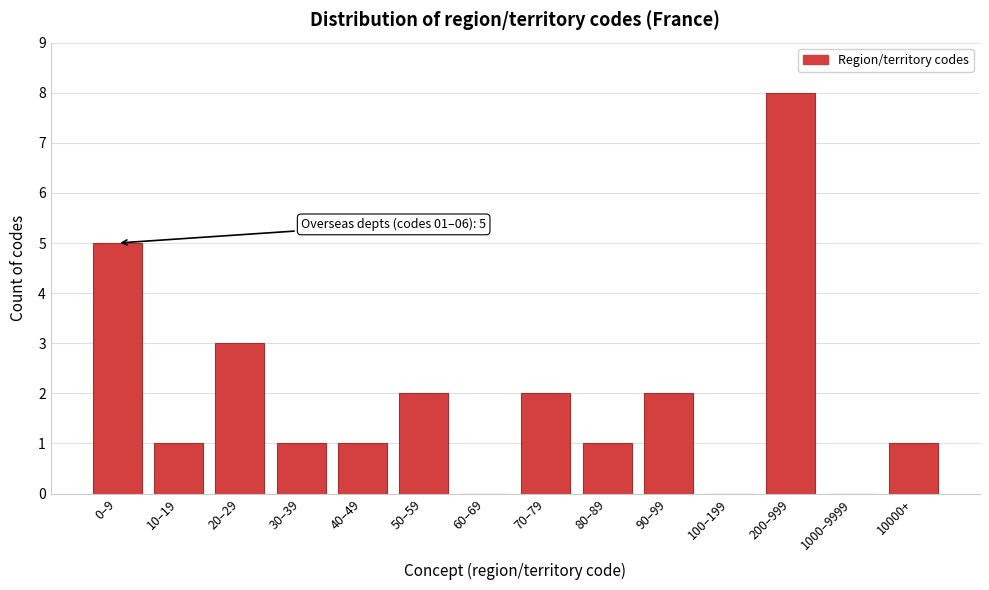

Reading left to right, what are all the values shown in this chart?

0–9=5	10–19=1	20–29=3	30–39=1	40–49=1	50–59=2	60–69=0	70–79=2	80–89=1	90–99=2	100–199=0	200–999=8	1000–9999=0	10000+=1